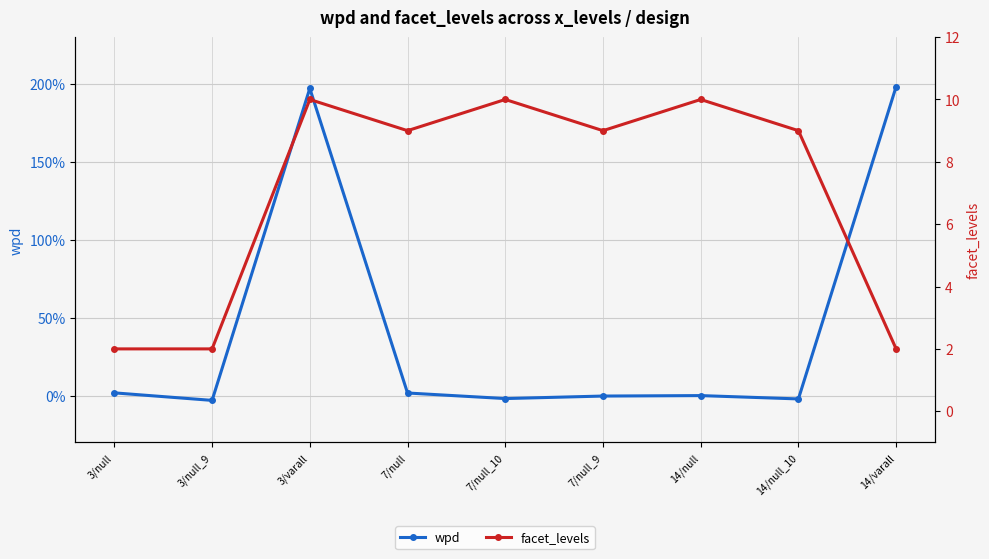

At which label does facet_levels first exceed 9?

3/varall